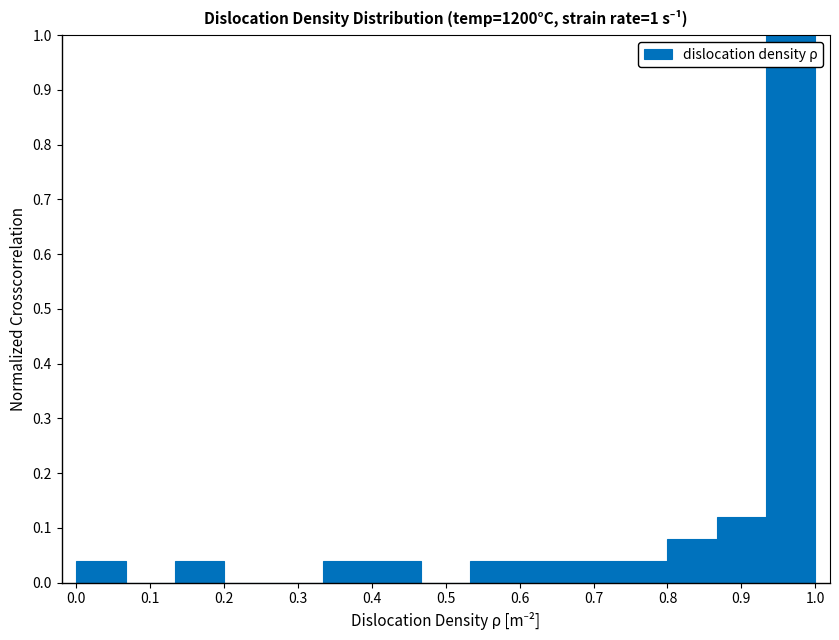

Which range on the x-axis has the tallest bar?

0.93 to 1.00